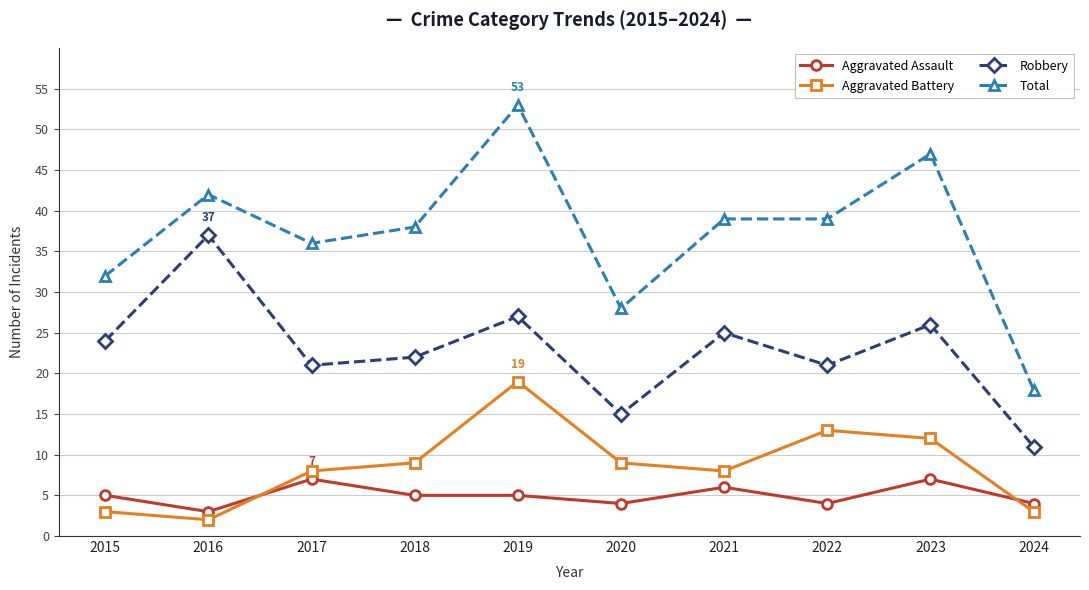

Which series changed the most between 2018 and 2024?

Total